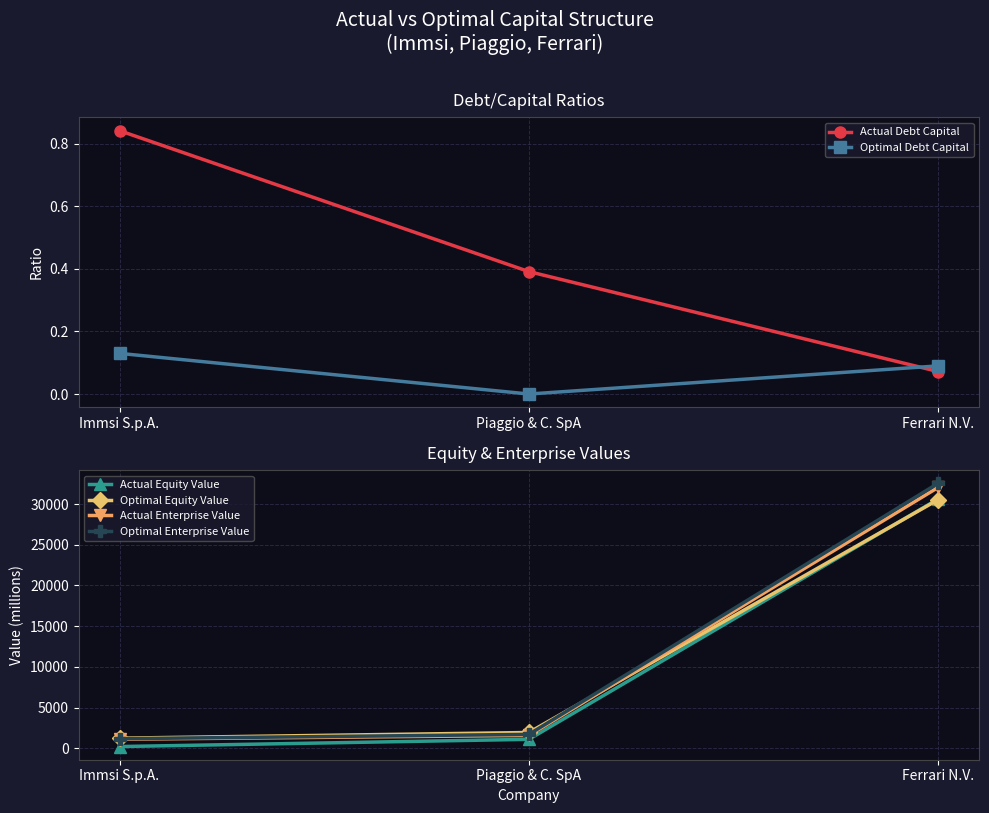

Which has a higher value, Immsi S.p.A. or Ferrari N.V.?

Immsi S.p.A.